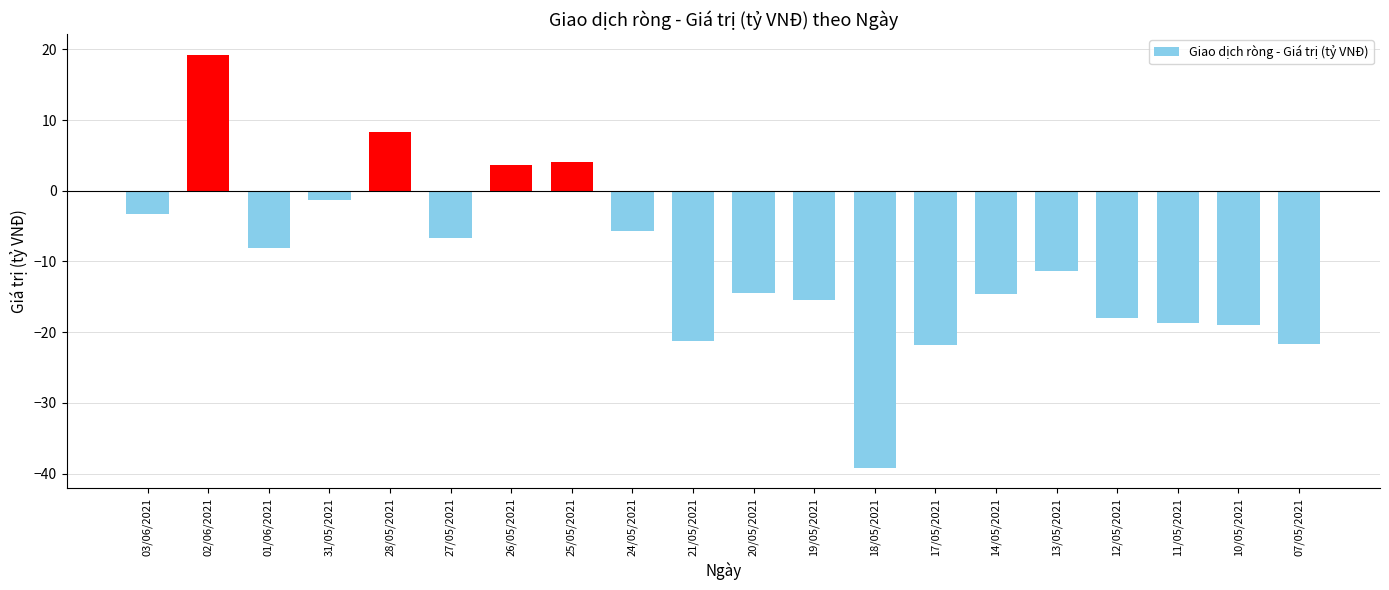

At which category does the chart reach its minimum across all series?

18/05/2021